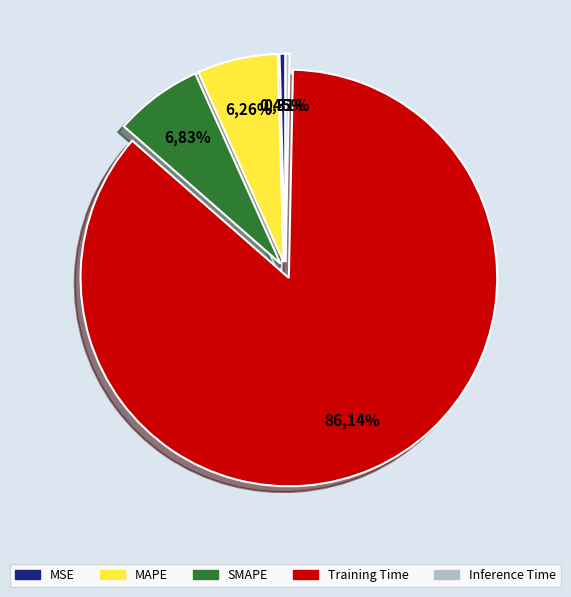

True or false: SMAPE accounts for 16% of the total.

False